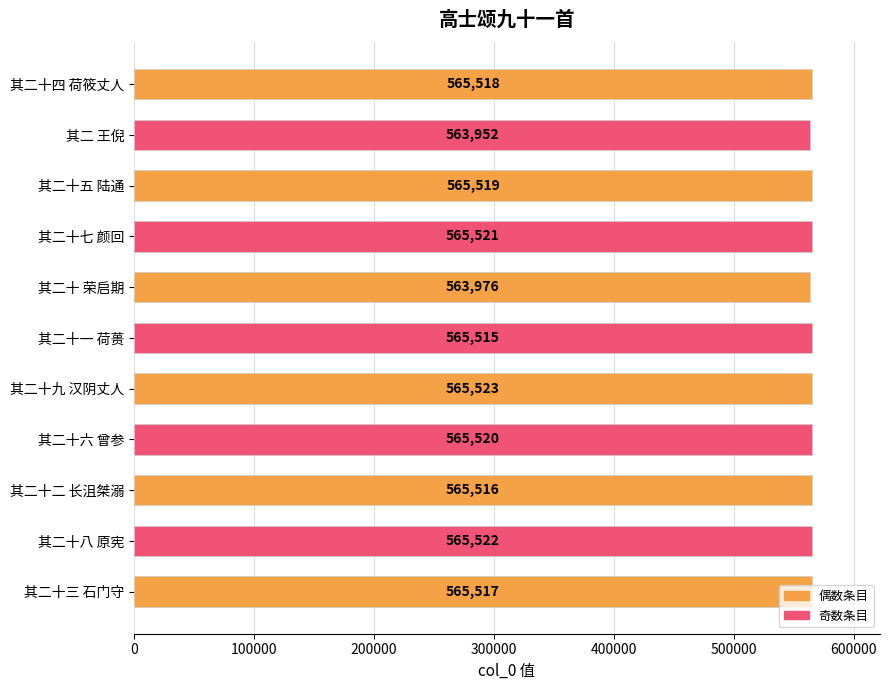

List the labels in order of value, largest first.

其二十九 汉阴丈人, 其二十八 原宪, 其二十七 颜回, 其二十六 曾参, 其二十五 陆通, 其二十四 荷筱丈人, 其二十三 石门守, 其二十二 长沮桀溺, 其二十一 荷蒉, 其二十 荣启期, 其二 王倪